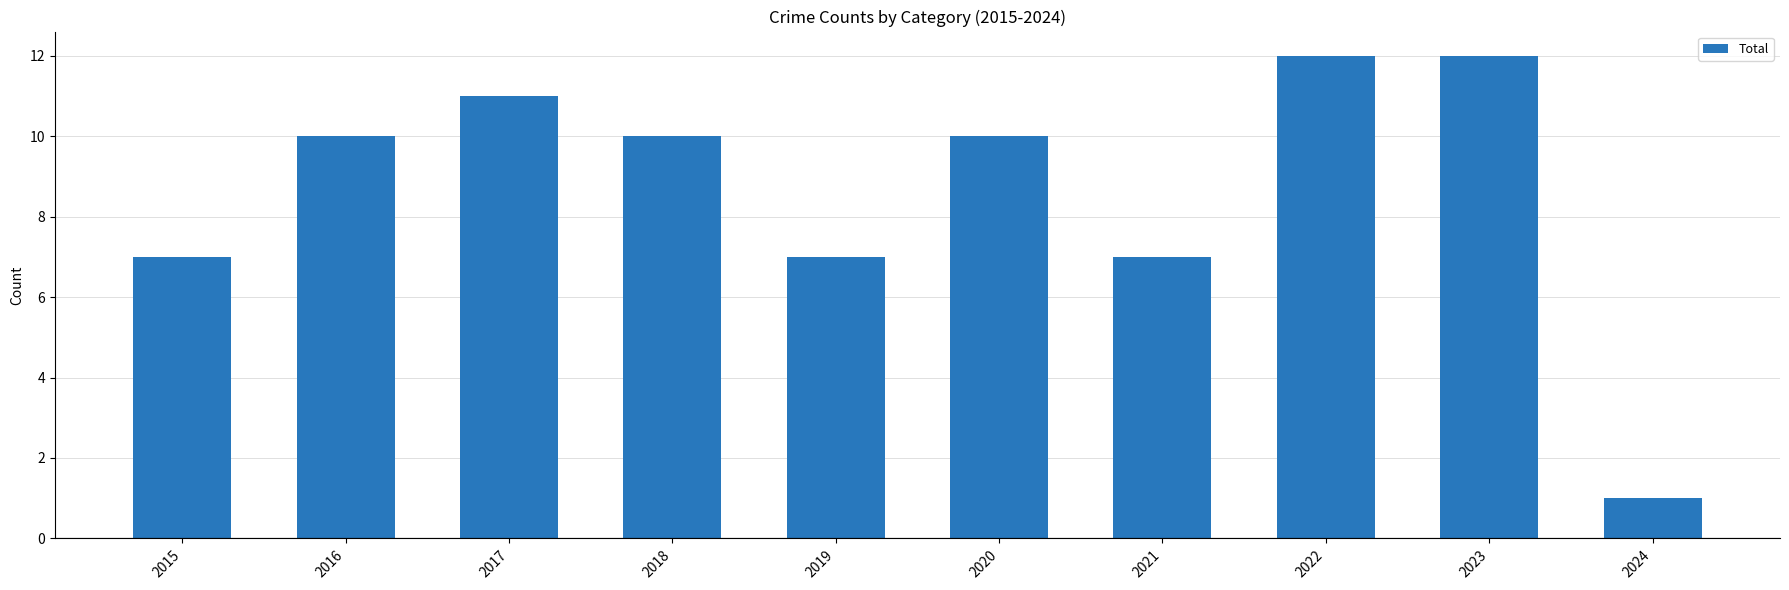

What is the value of the 5th bar from the left?

7